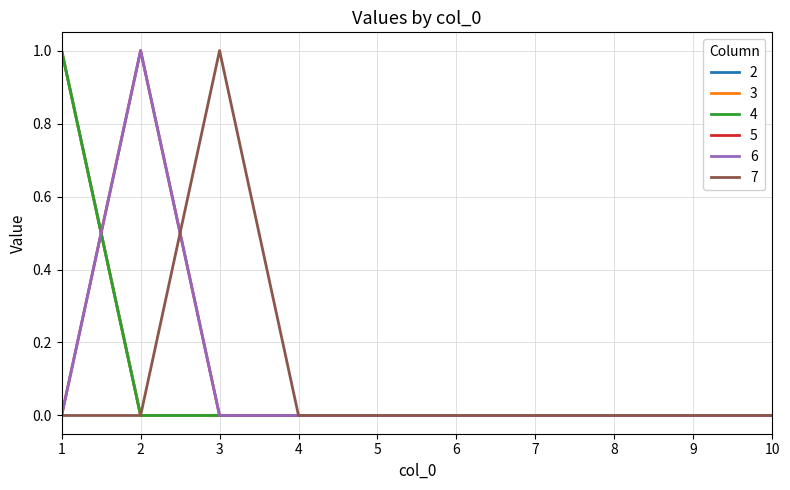

The value of 3 at 1 is 1. True or false?

False